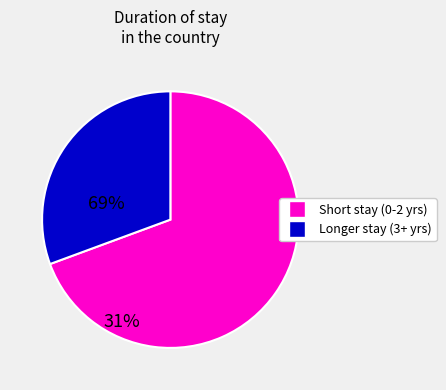

Is there any slice that represents more than half of the pie?

Yes